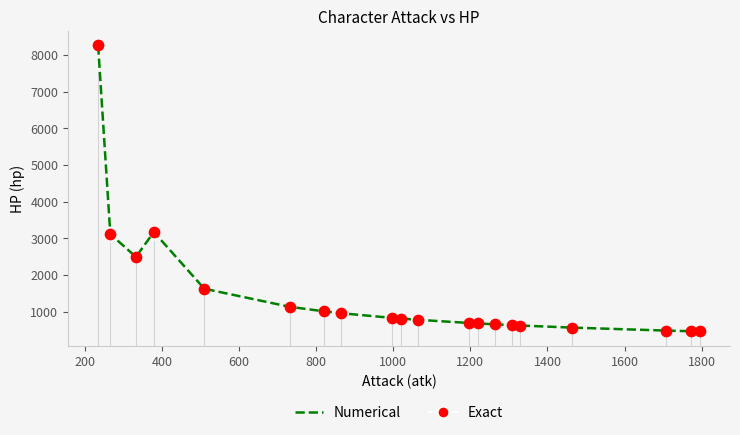

What is the greatest value displayed?

8265.1